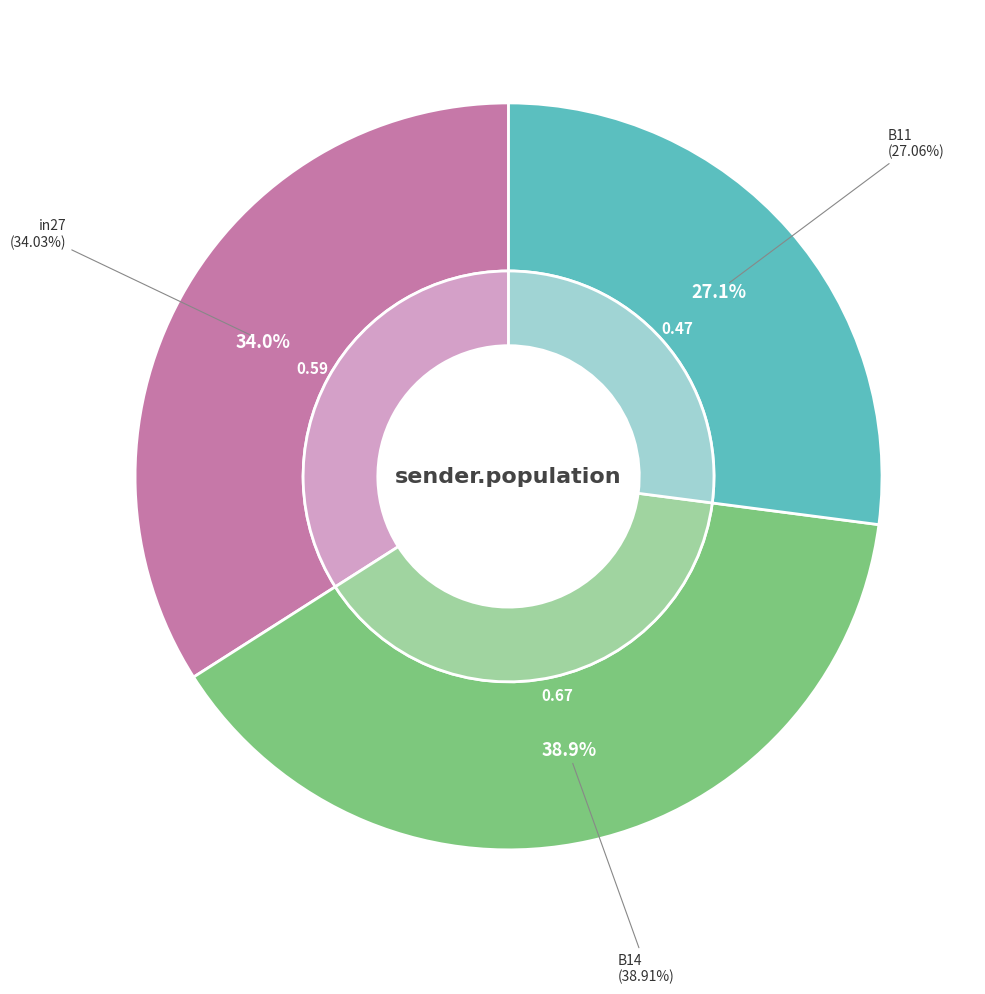

To the nearest percent, what percentage of the pie is B11?

27%